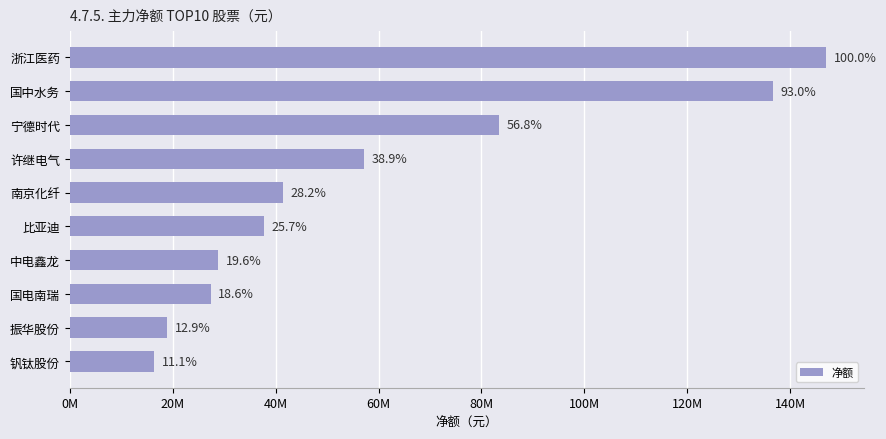

What is the difference between the second highest and minimum values?

120311434